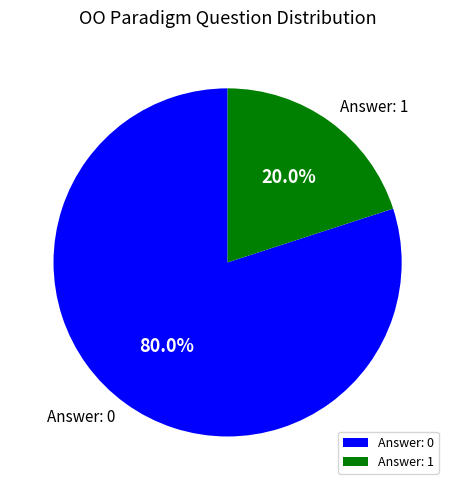

How many segments does this pie chart have?

2